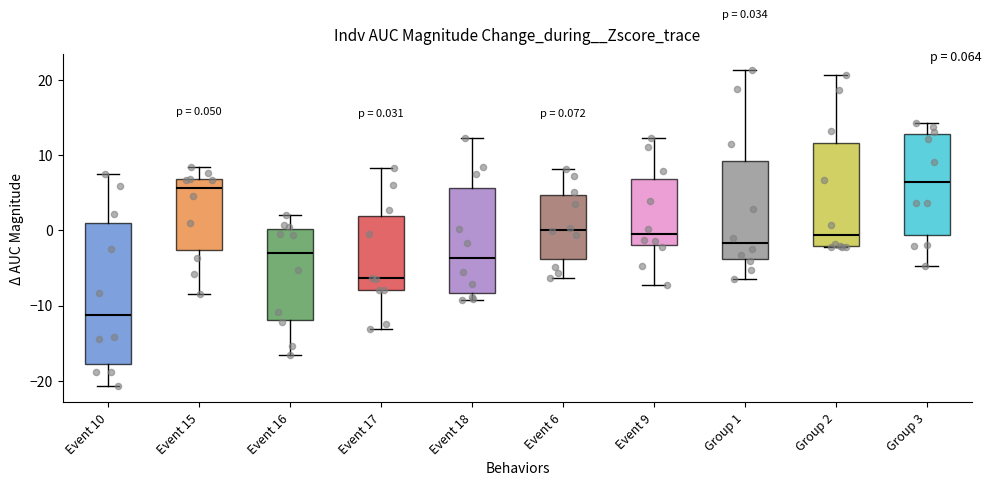

Comparing the boxes themselves (not the whiskers), which one is the tallest?

Event 10